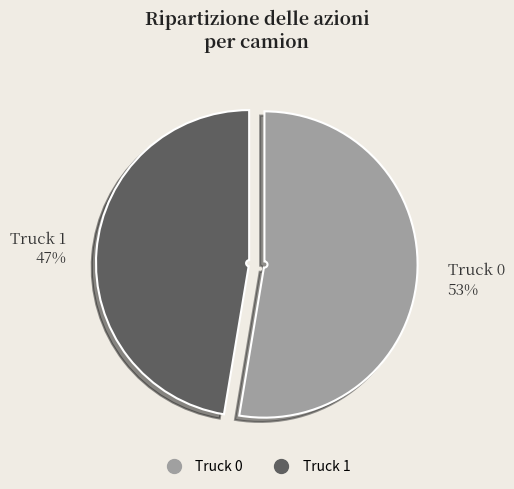

To the nearest percent, what percentage of the pie is Truck 1?

47%